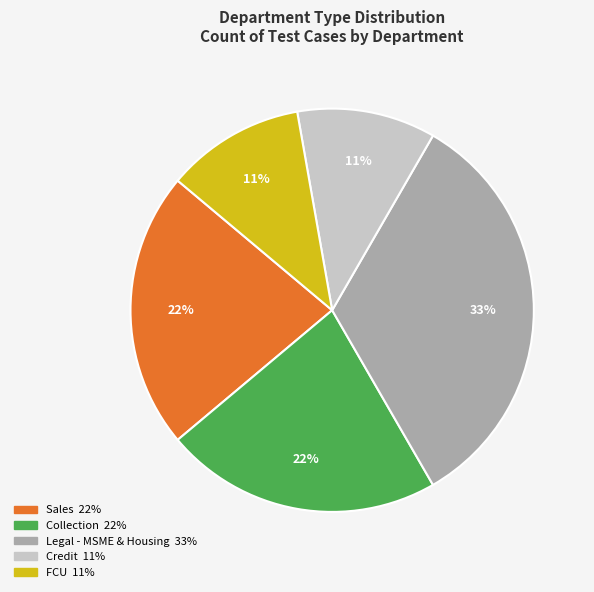

To the nearest percent, what is the average slice percentage?

20%